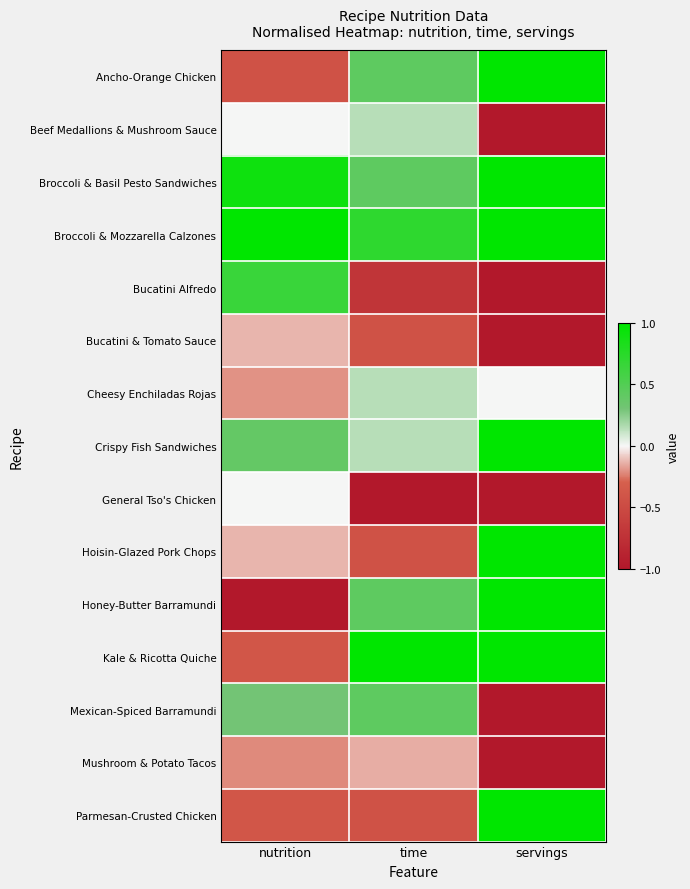

Reading left to right, extract all data points from this chart.

Ancho-Orange Chicken: nutrition=-0.4	time=0.4	servings=1.0
Beef Medallions & Mushroom Sauce: nutrition=0.0	time=0.1	servings=-1.0
Broccoli & Basil Pesto Sandwiches: nutrition=0.9	time=0.4	servings=1.0
Broccoli & Mozzarella Calzones: nutrition=1.0	time=0.7	servings=1.0
Bucatini Alfredo: nutrition=0.7	time=-0.7	servings=-1.0
Bucatini & Tomato Sauce: nutrition=-0.1	time=-0.4	servings=-1.0
Cheesy Enchiladas Rojas: nutrition=-0.2	time=0.1	servings=0.0
Crispy Fish Sandwiches: nutrition=0.4	time=0.1	servings=1.0
General Tso's Chicken: nutrition=0.0	time=-1.0	servings=-1.0
Hoisin-Glazed Pork Chops: nutrition=-0.1	time=-0.4	servings=1.0
Honey-Butter Barramundi: nutrition=-1.0	time=0.4	servings=1.0
Kale & Ricotta Quiche: nutrition=-0.4	time=1.0	servings=1.0
Mexican-Spiced Barramundi: nutrition=0.3	time=0.4	servings=-1.0
Mushroom & Potato Tacos: nutrition=-0.2	time=-0.1	servings=-1.0
Parmesan-Crusted Chicken: nutrition=-0.4	time=-0.4	servings=1.0